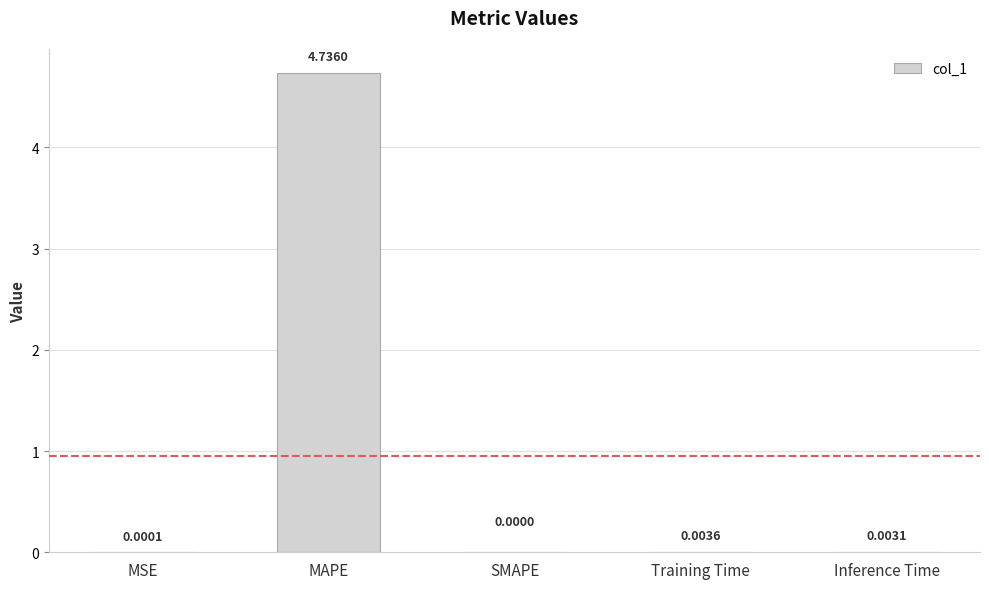

At which label is the value closest to 2?

Training Time